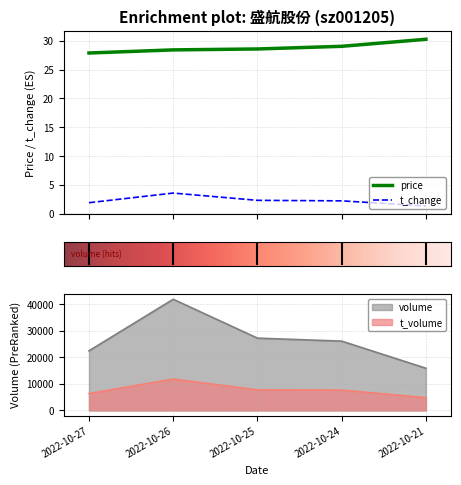

At how many categories does at least one series exceed 41172?

1